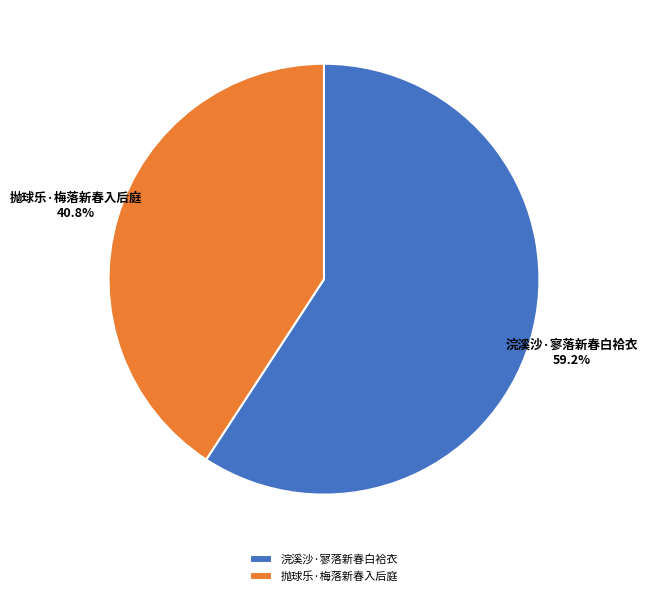

Which slice is the smallest?

抛球乐·梅落新春入后庭